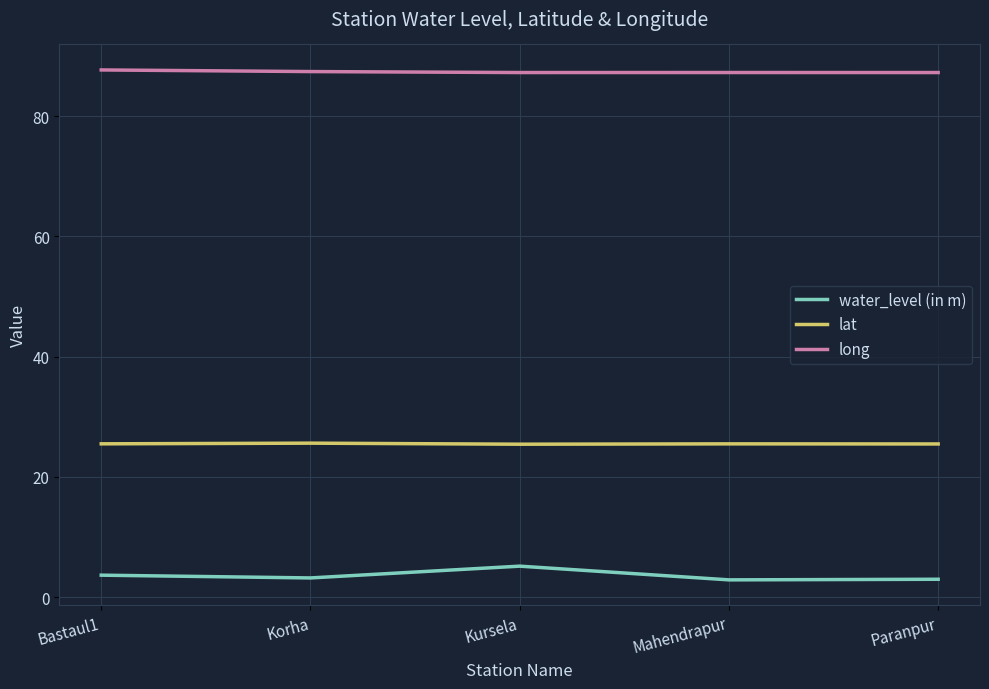

Which series changed the most between Kursela and Mahendrapur?

water_level (in m)